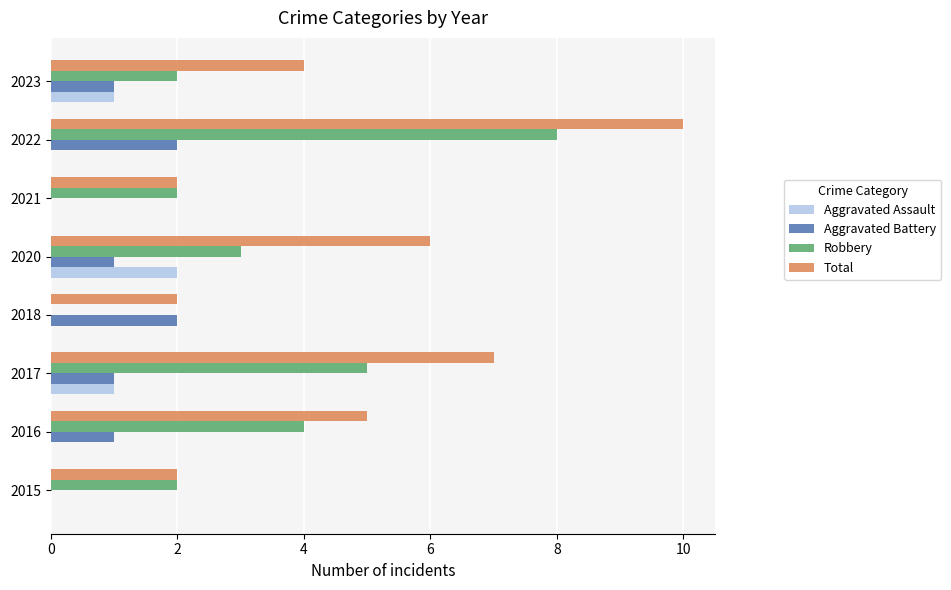

What is the sum of all Robbery values?

26